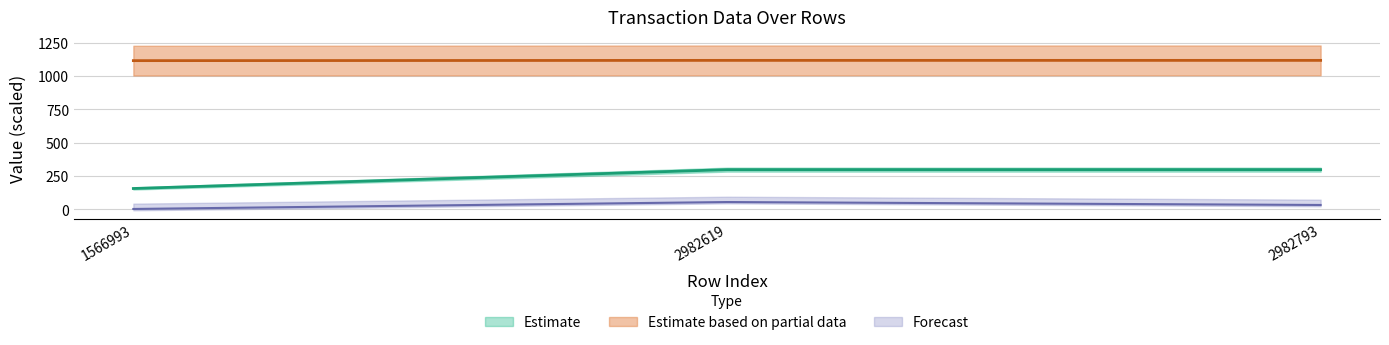

What is the minimum value shown in the chart?

3.0